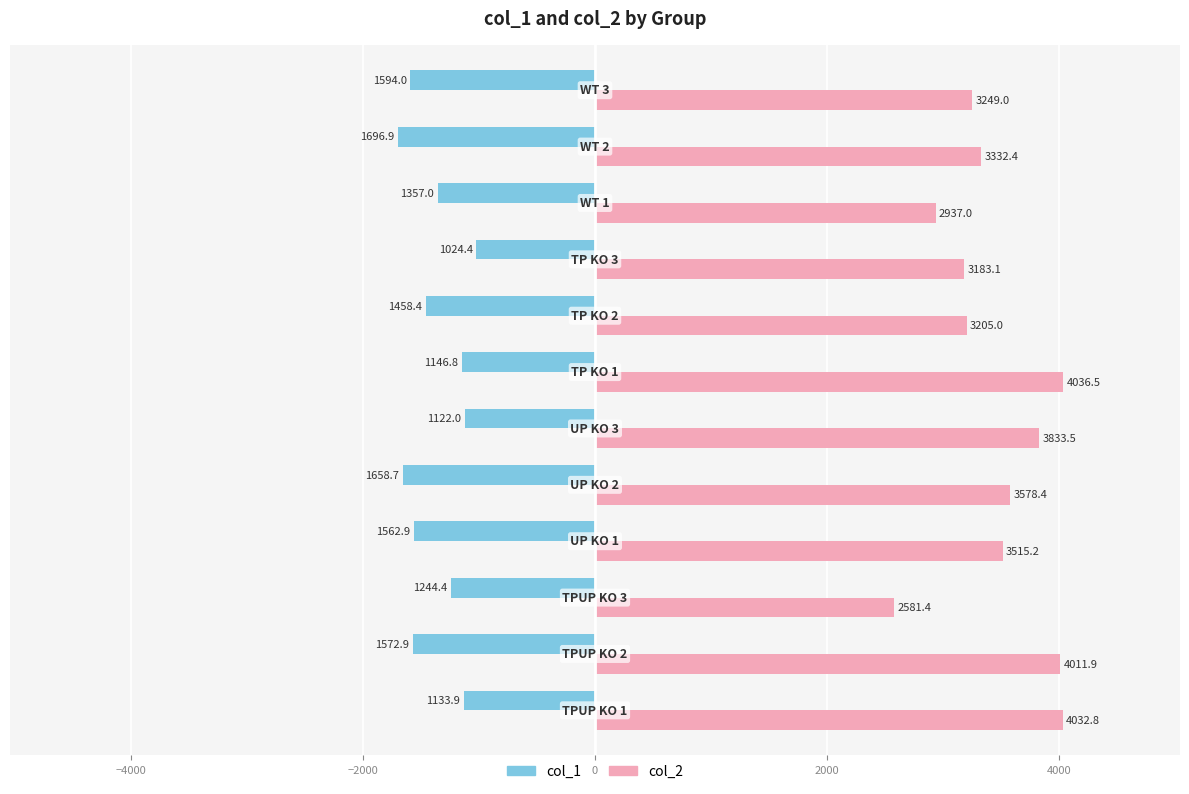

Which series has the largest total across all categories?

col_2